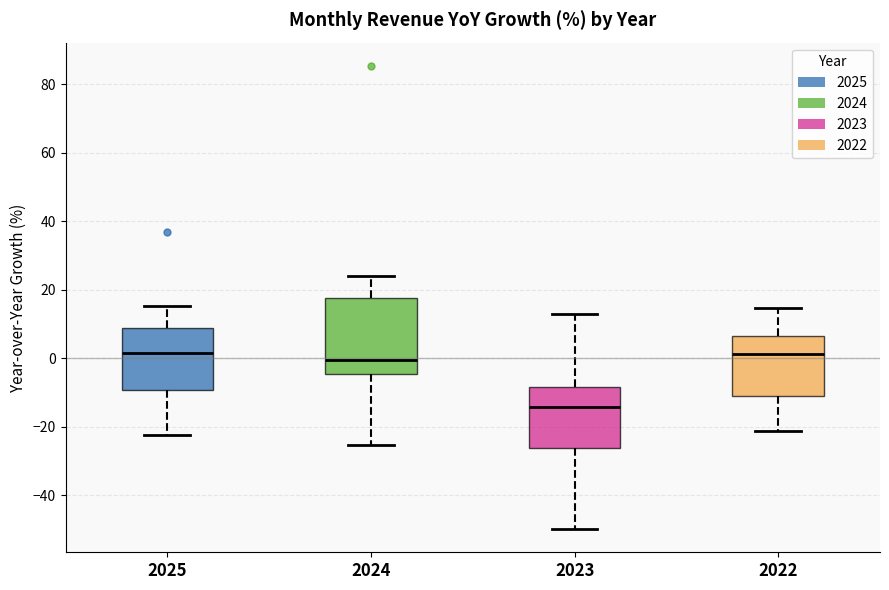

Where does the median line of the box at x = 2025 sit on the y-axis? The values are not printed on the chart, so give them approximately, as read against the axis.

2